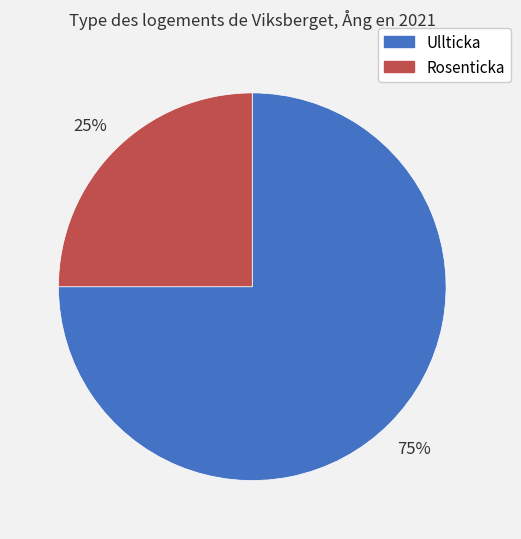

How many segments does this pie chart have?

2